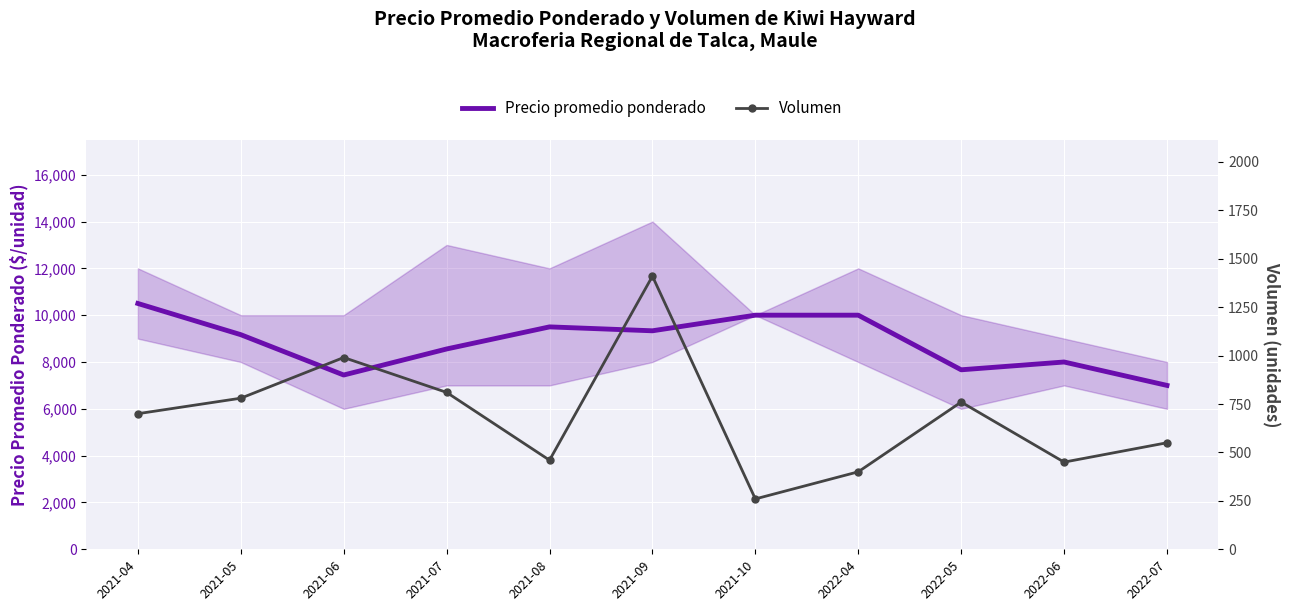

Reading left to right, extract all data points from this chart.

Precio promedio ponderado: 2021-04=10500	2021-05=9167	2021-06=7444	2021-07=8556	2021-08=9500	2021-09=9333	2021-10=10000	2022-04=10000	2022-05=7667	2022-06=8000	2022-07=7000
Volumen: 2021-04=700	2021-05=780	2021-06=990	2021-07=810	2021-08=460	2021-09=1410	2021-10=260	2022-04=400	2022-05=760	2022-06=450	2022-07=550